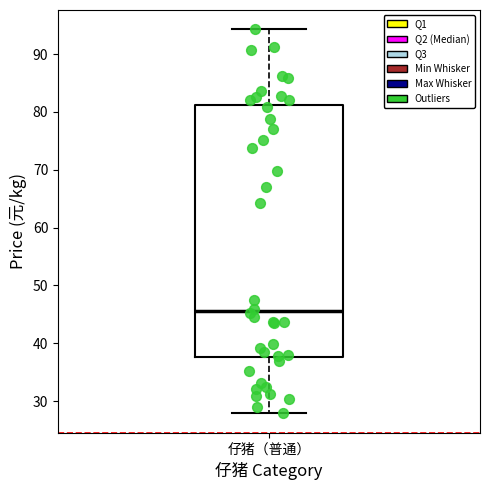

Transcribe this box plot: give where the median line is, the range the box spans, and where the two whiskers end, as read against the y-axis. The values are not printed on the chart, so give them approximately, as read against the axis.

median 46, box 38 to 81, whiskers 28 to 94